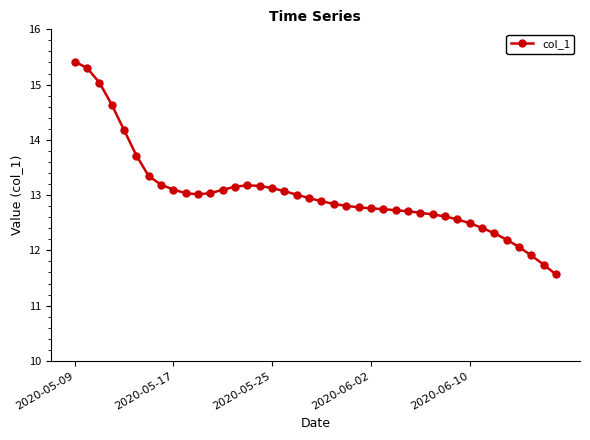

What is the maximum value shown in the chart?

15.4